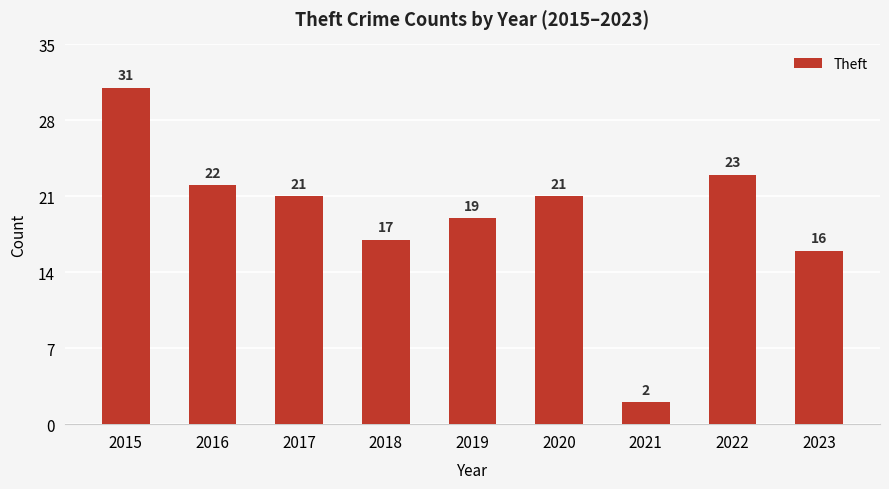

What is the change in value from 2021 to 2022?

+21